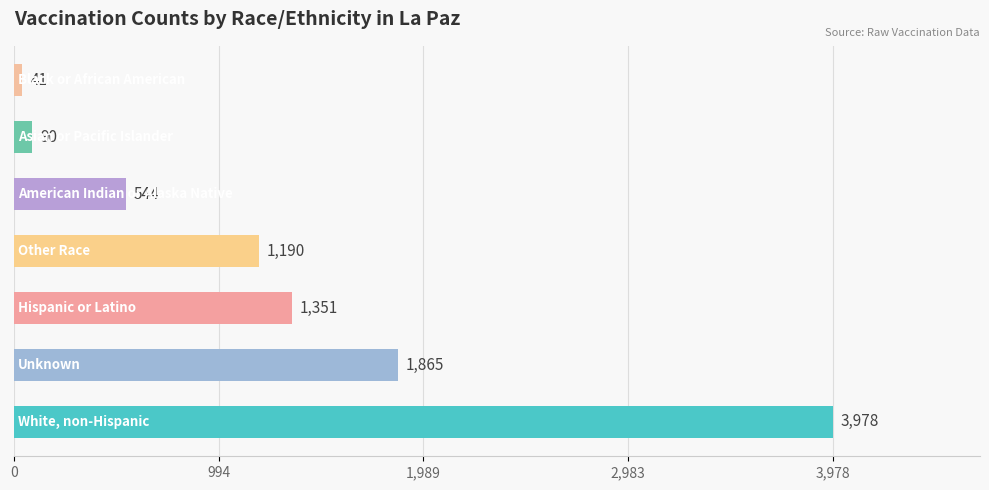

What is the smallest value displayed?

41